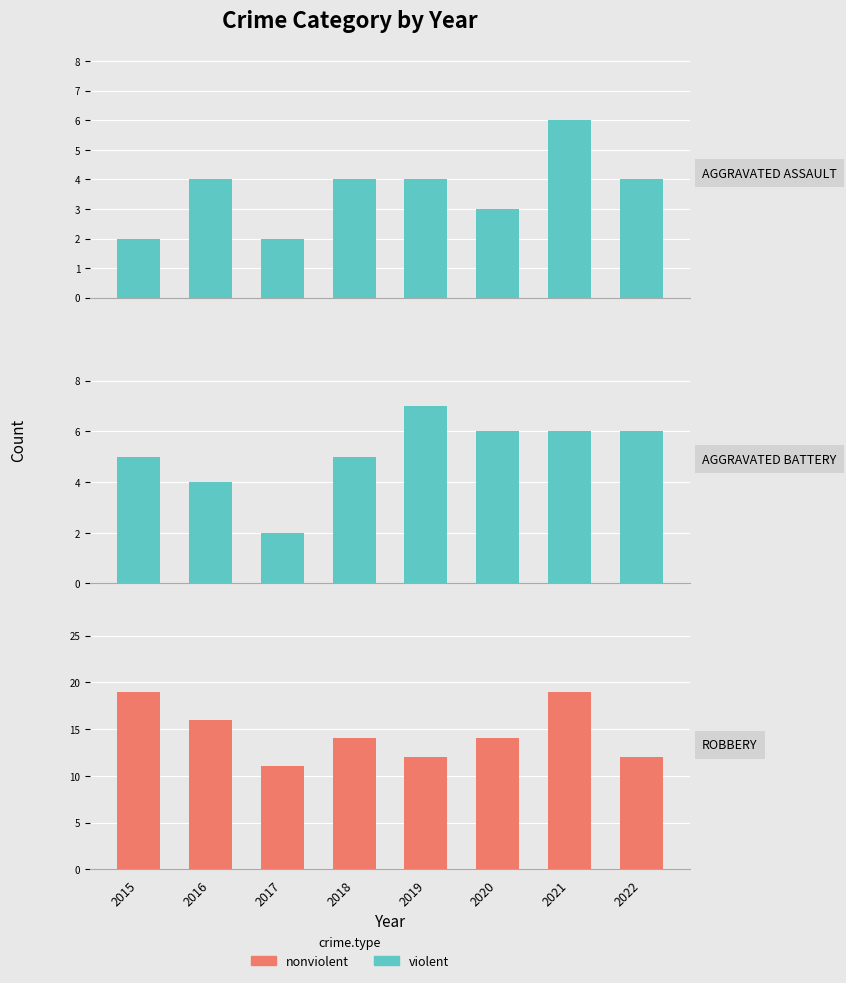

How many bars are there in total?

24